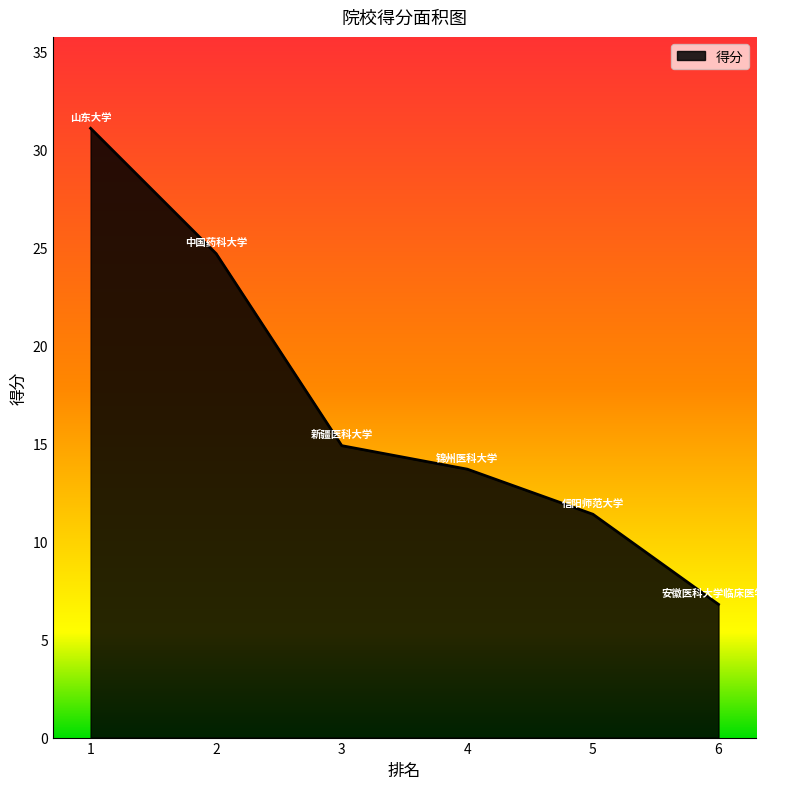

The chart shows a value of 24.7 at 2. True or false?

True